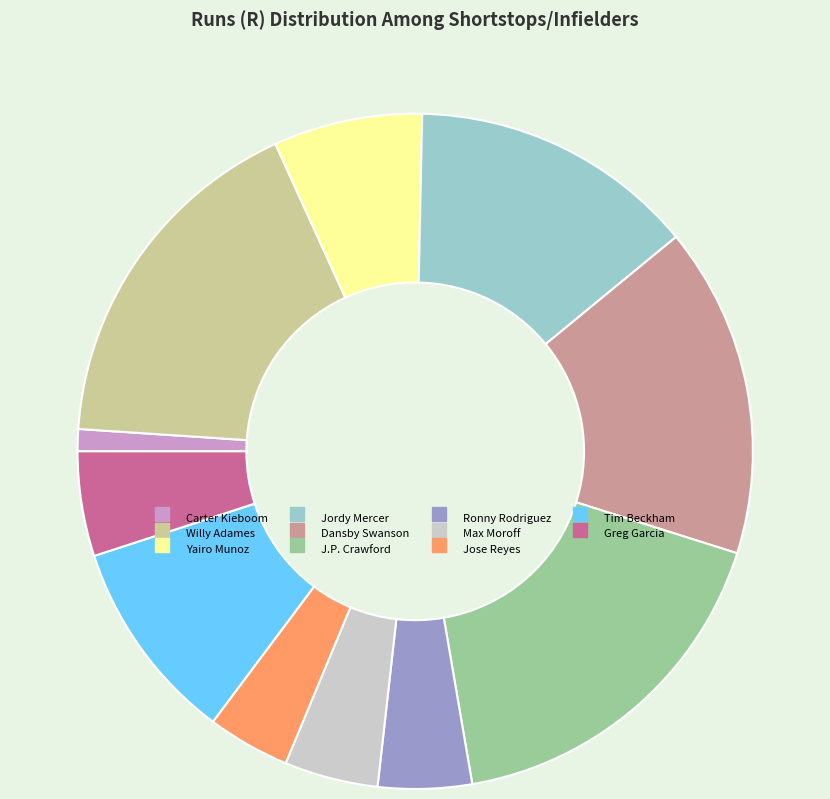

Count the number of slices in the pie.

11